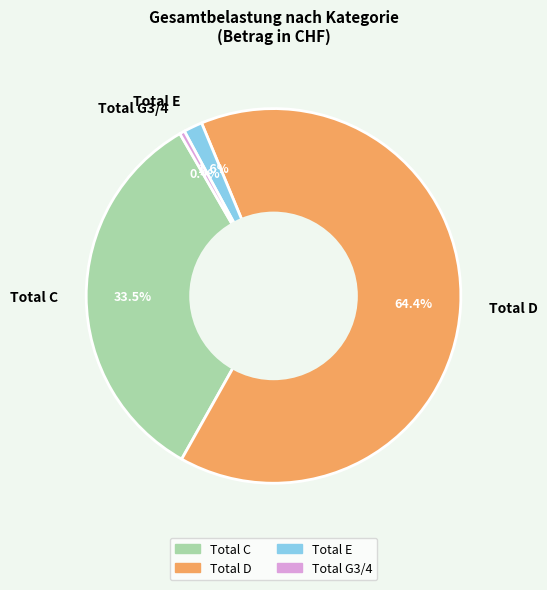

The Total D slice represents 78% of the pie. True or false?

False